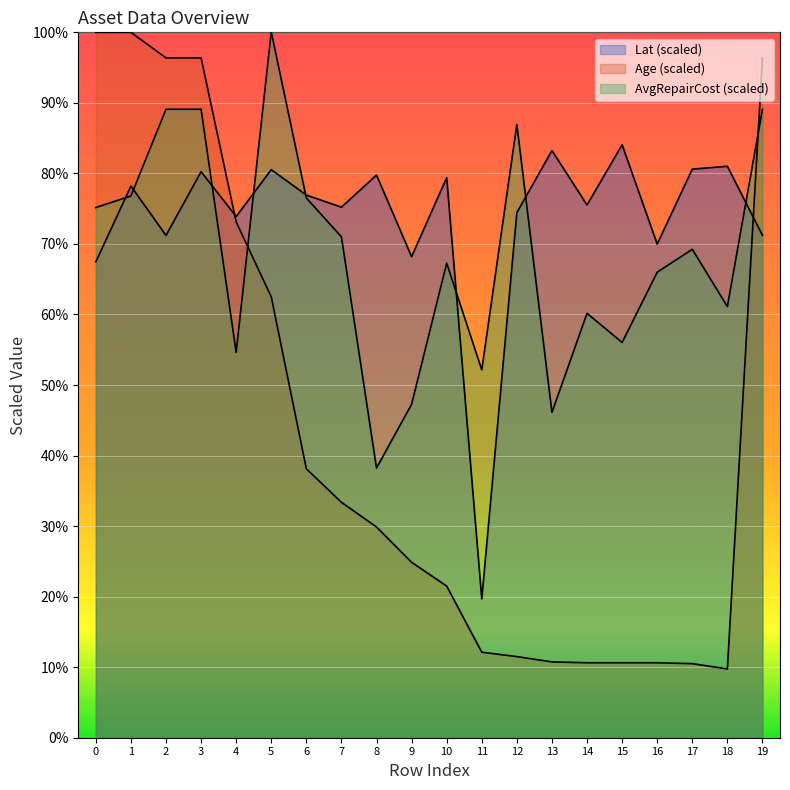

Rank the series by their average value, from highest to lowest.

Lat, AvgRepairCost_scaled, Age